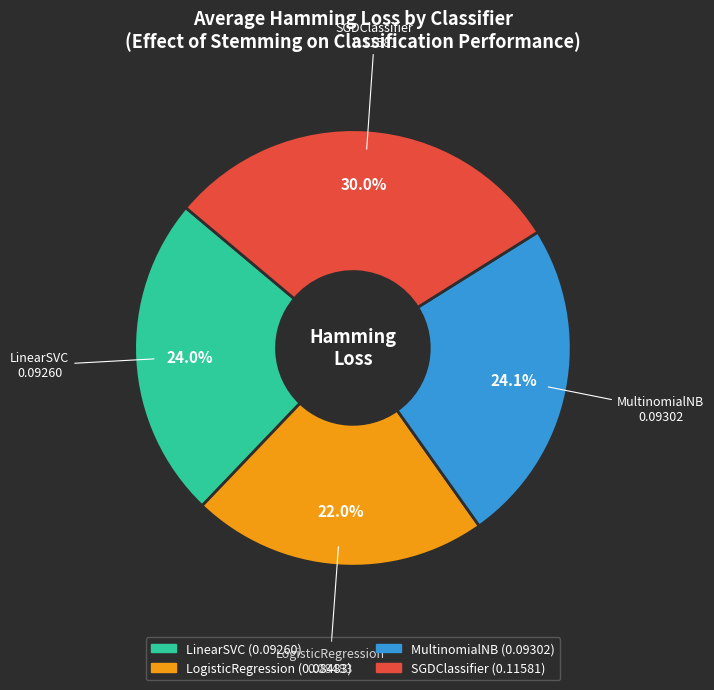

Which has a higher value, LogisticRegression or SGDClassifier?

SGDClassifier